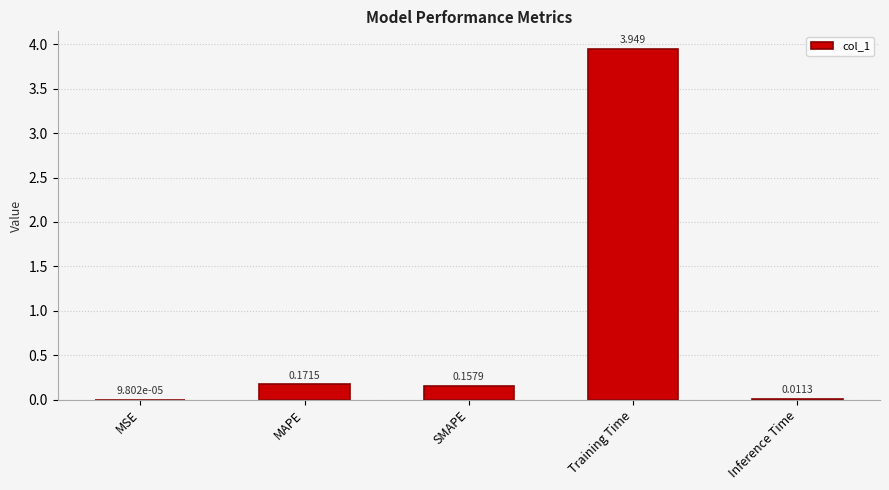

What is the sum of all values?

4.3